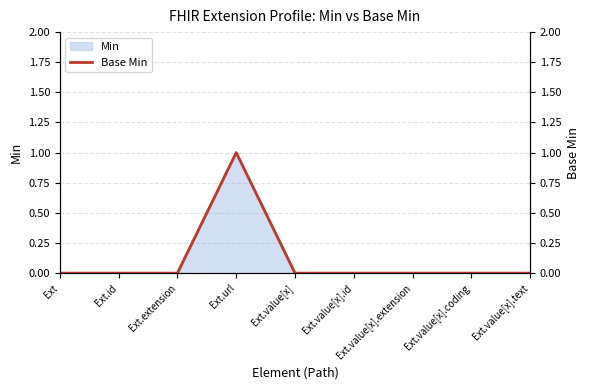

Where is the data nearest to the value 0?

Ext